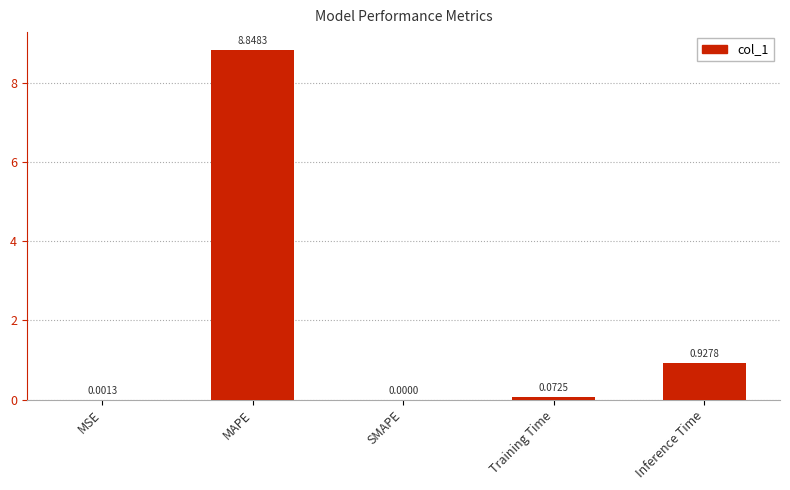

Where is the data nearest to the value 4?

Inference Time